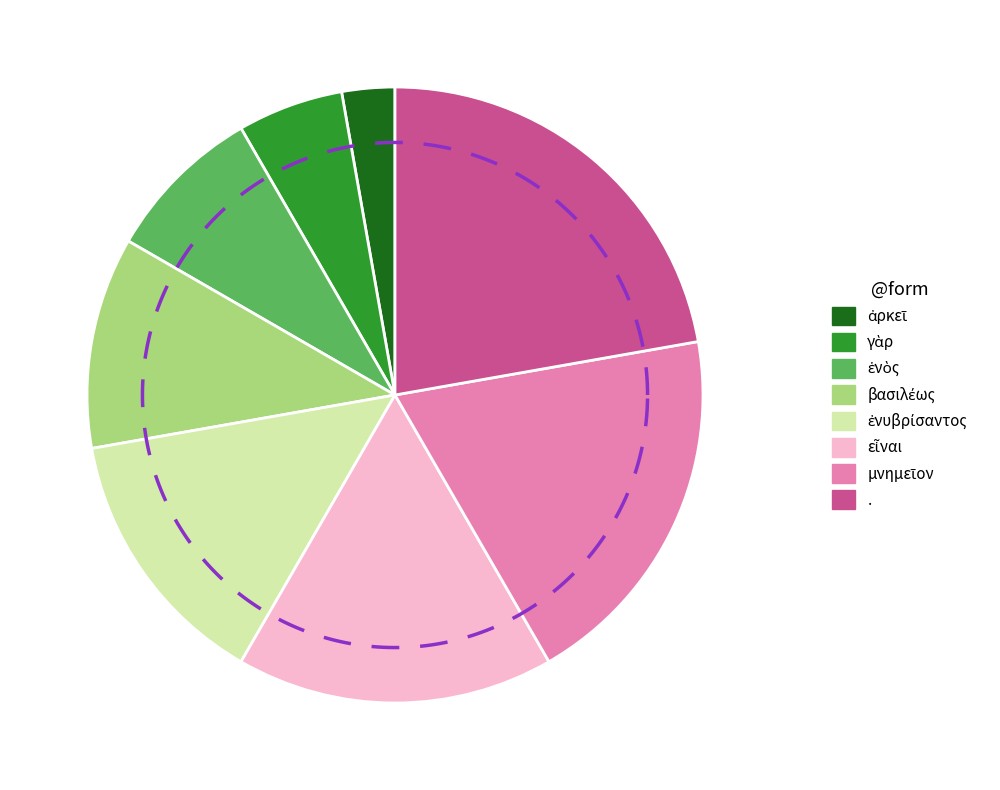

What percentage is NOT represented by γὰρ?

94.4%